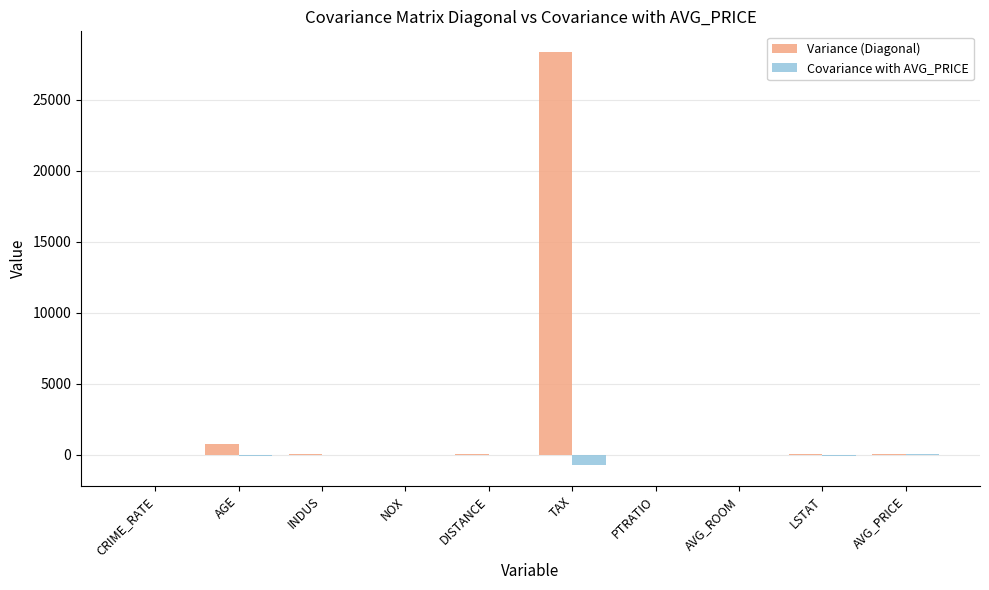

At which category is the sum across all series the highest?

TAX